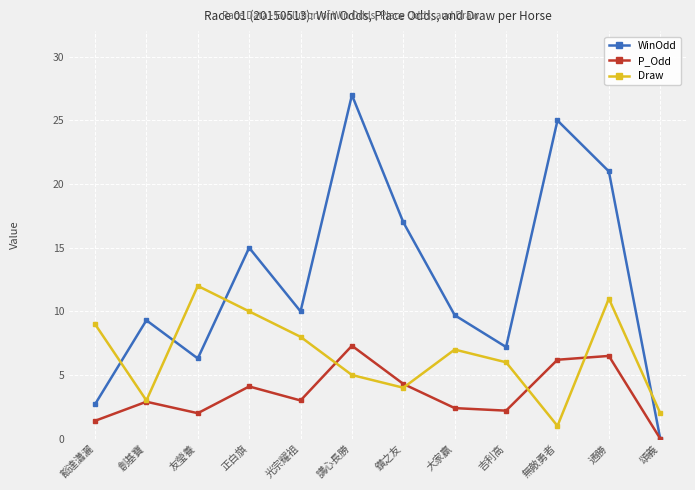

How many positive values does the P_Odd series have?

11